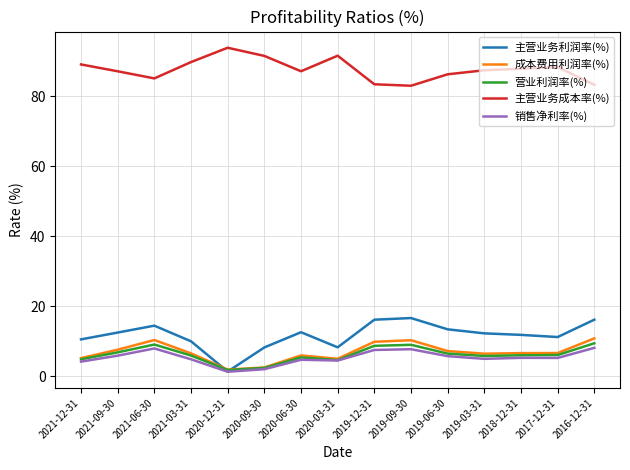

What position from the right is 2020-06-30?

9